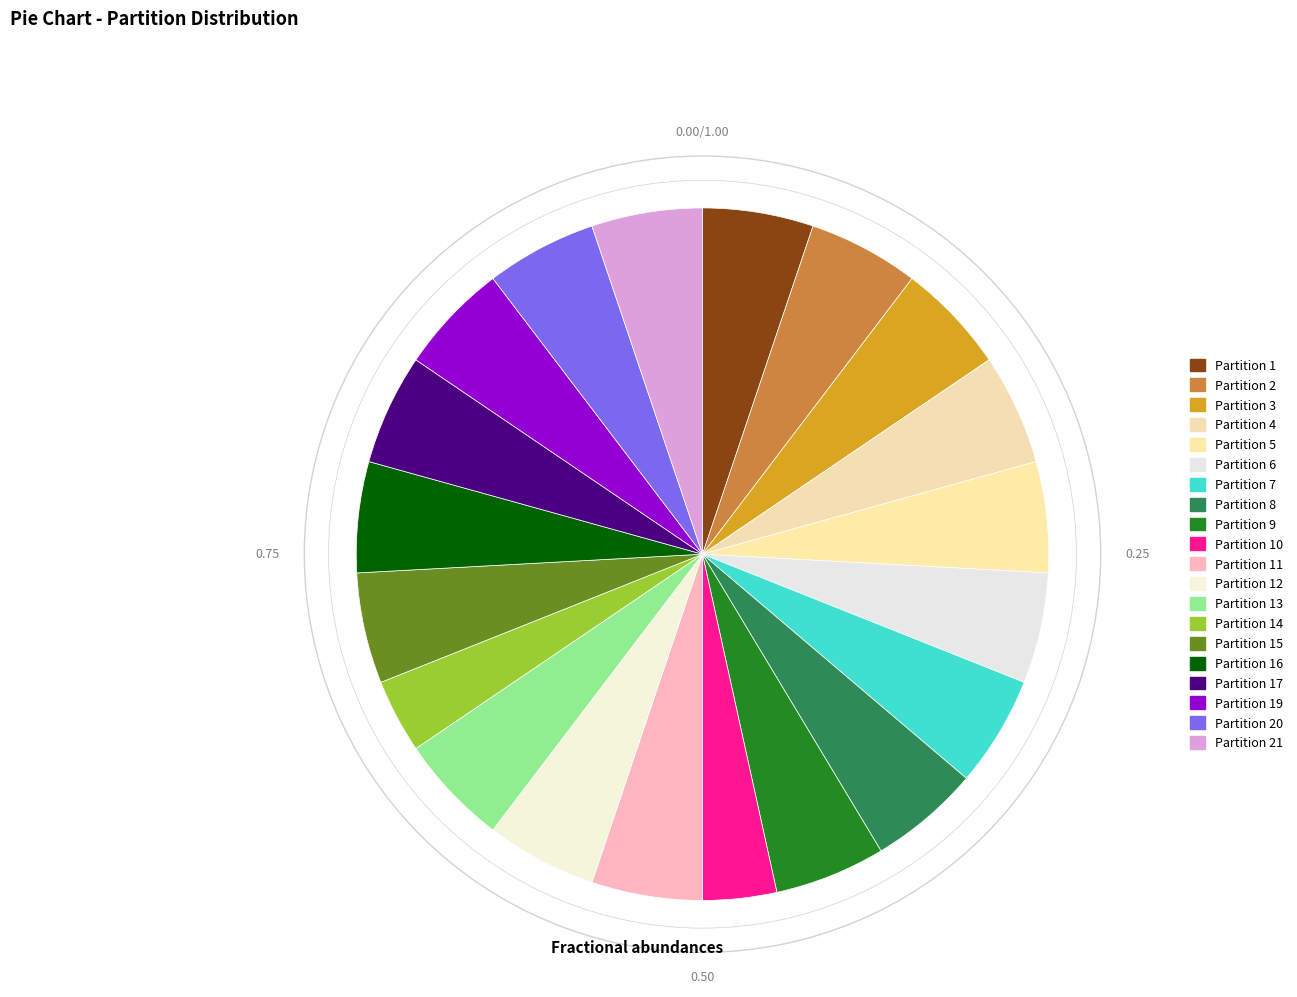

How many slices are in this pie chart?

20